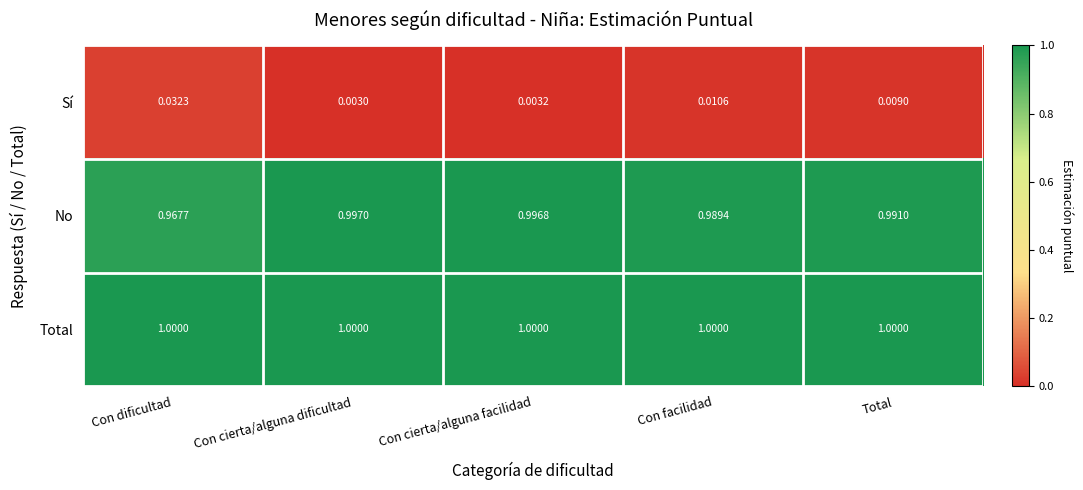

Which category has the lowest value across all series?

Con cierta/alguna dificultad